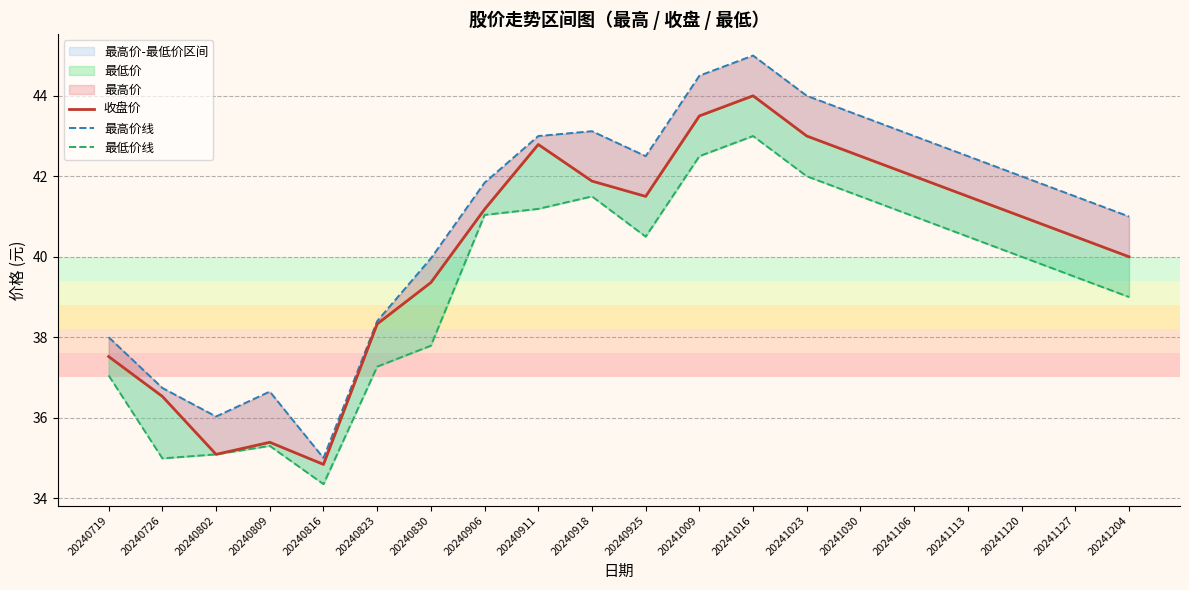

What is the highest value of the 最高价线 series?

45.0